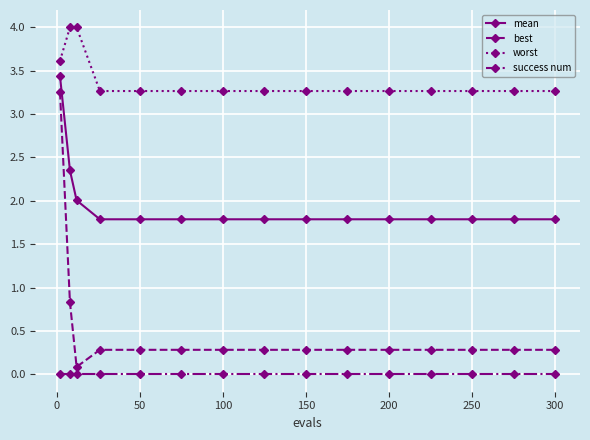

At how many categories does at least one series exceed 3?

15